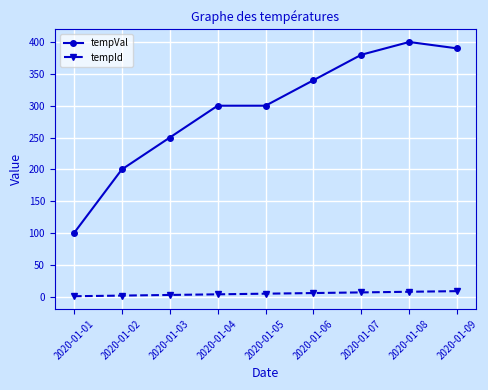

True or false: tempVal and tempId intersect in this chart.

False